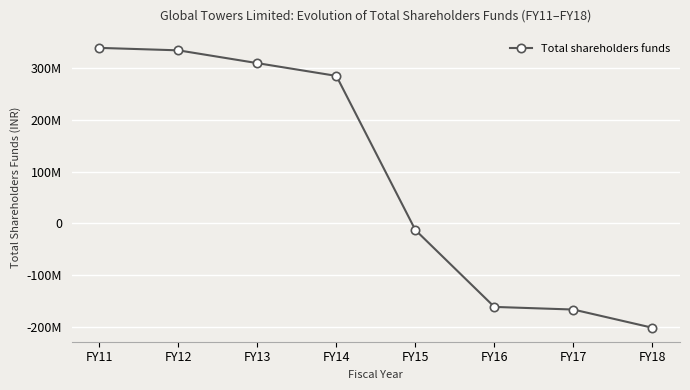

Does the chart have visible grid lines?

Yes